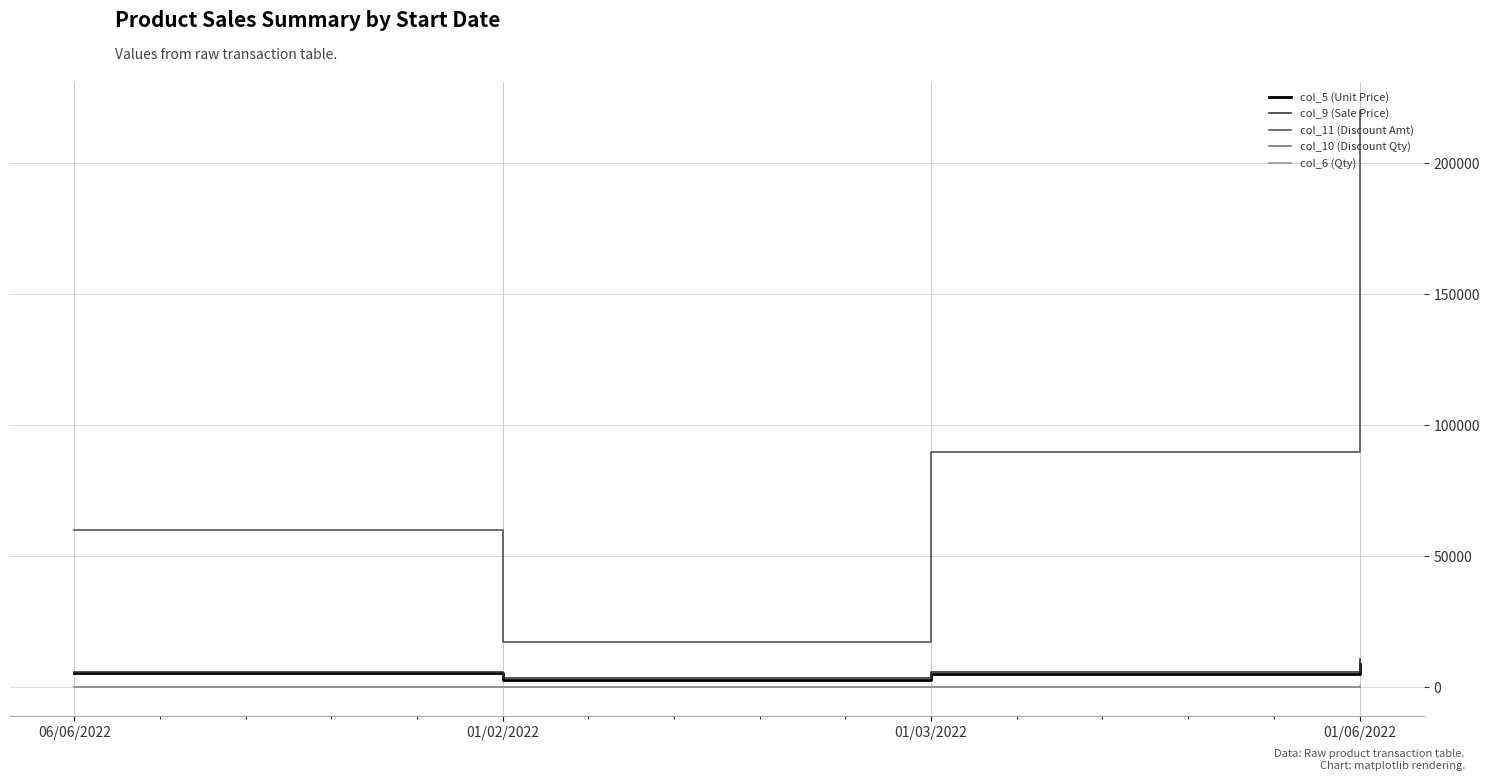

The col_5 (Unit Price) series shows 5500 at 06/06/2022. True or false?

True